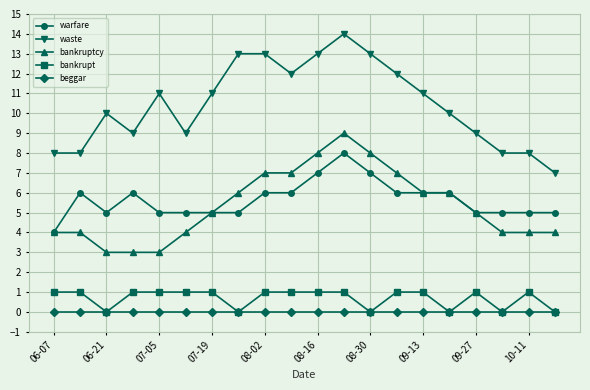

True or false: bankrupt and bankruptcy intersect in this chart.

False